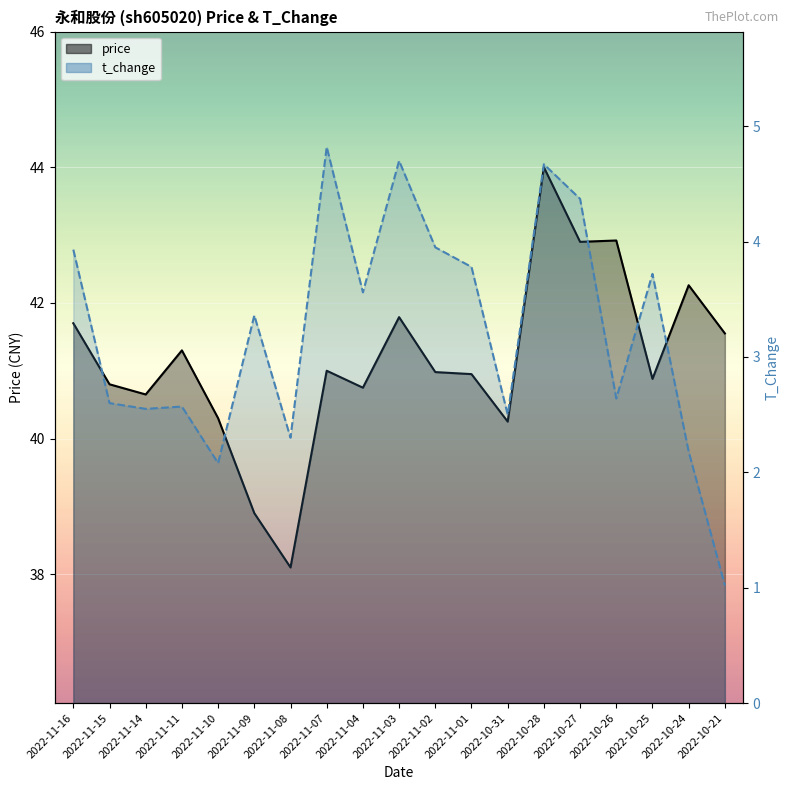

What is the spread (max minus min) of values at 2022-11-08?

35.8